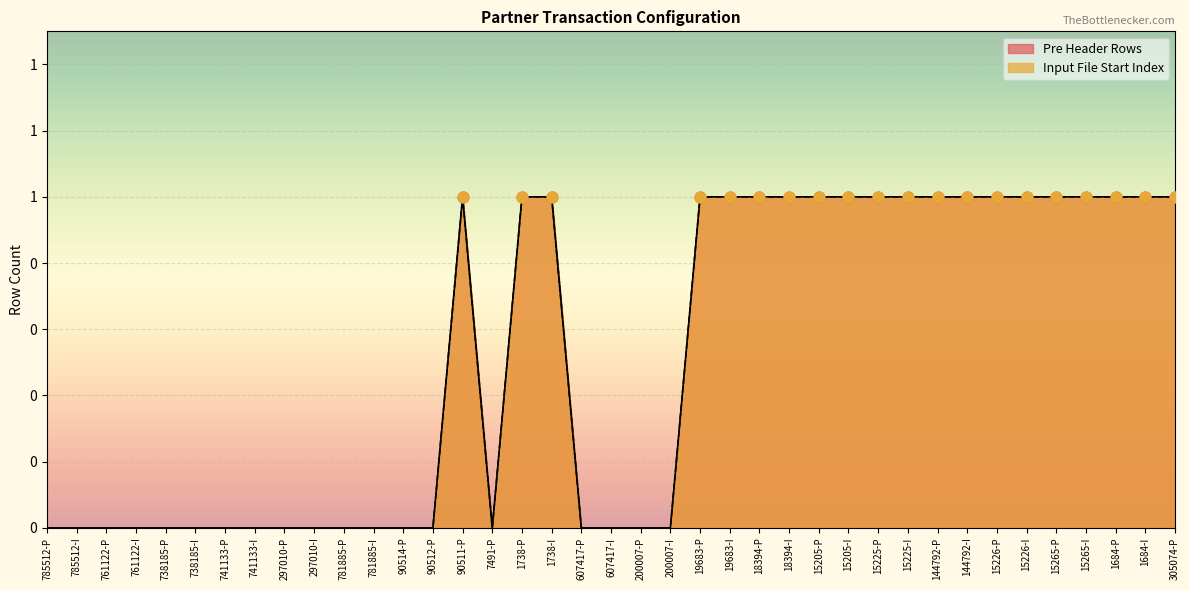

At which category is the sum across all series the highest?

90511-P